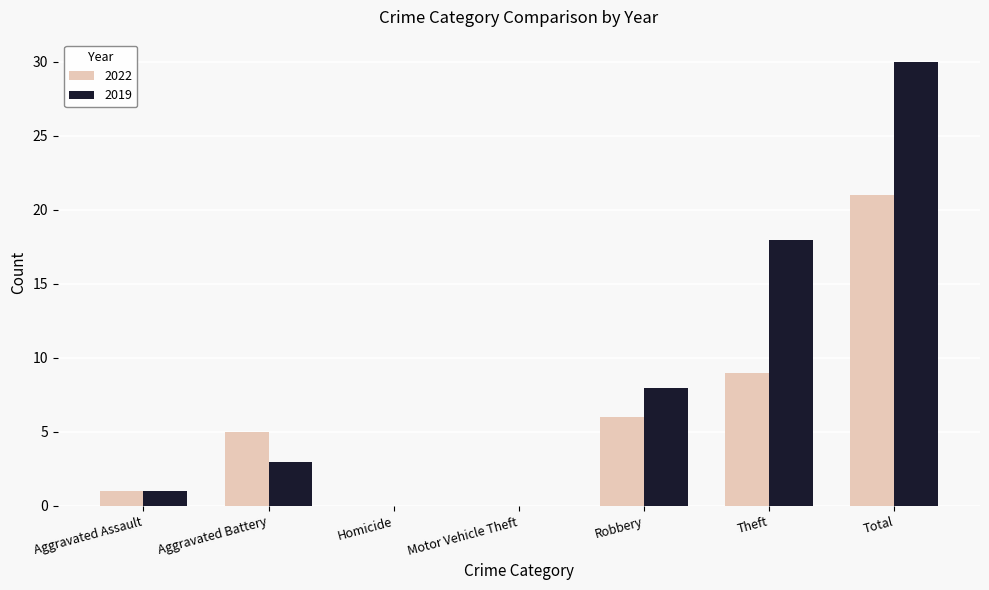

Where is 2019 nearest to the value 15?

Theft